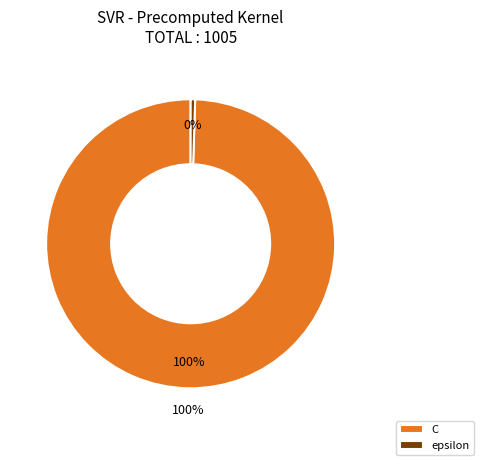

Which category accounts for the majority?

C